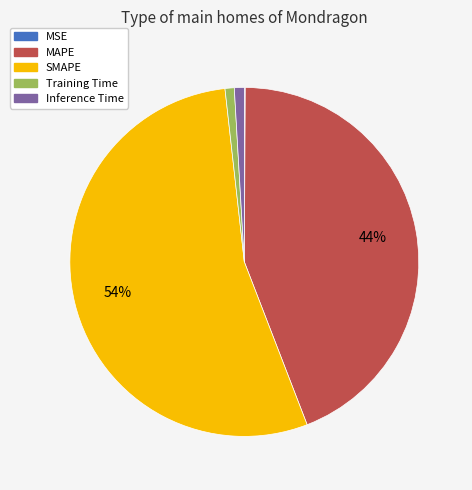

To the nearest percent, what is the difference between the largest and smallest slice percentages?

54%